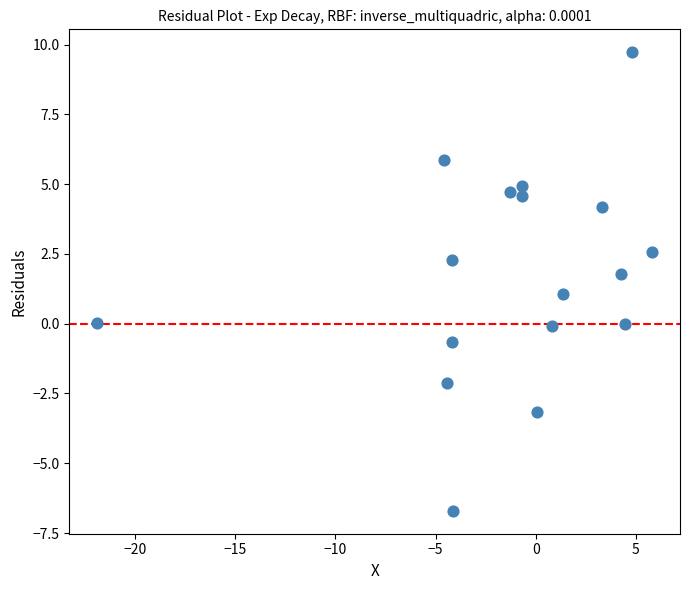

What is the range of Y values (max minus min)?

16.4